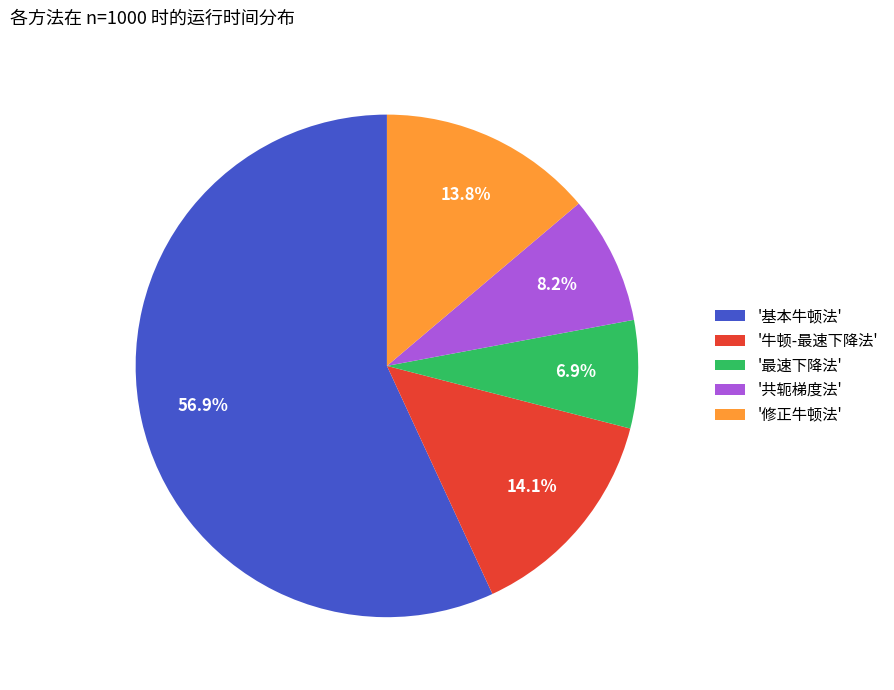

Is the sum of '牛顿-最速下降法' and '基本牛顿法' greater than half?

Yes